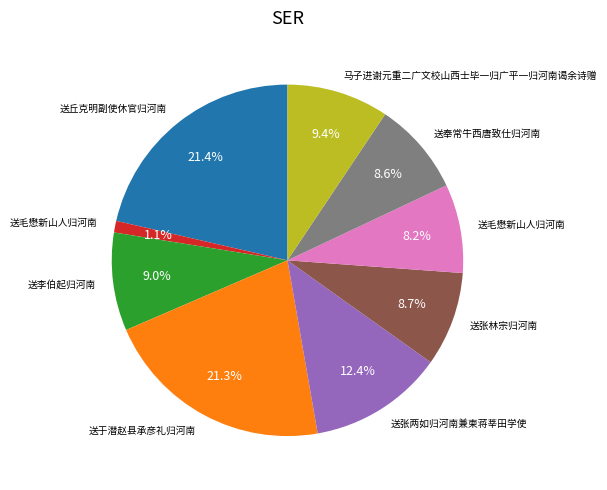

How many slices are in this pie chart?

9